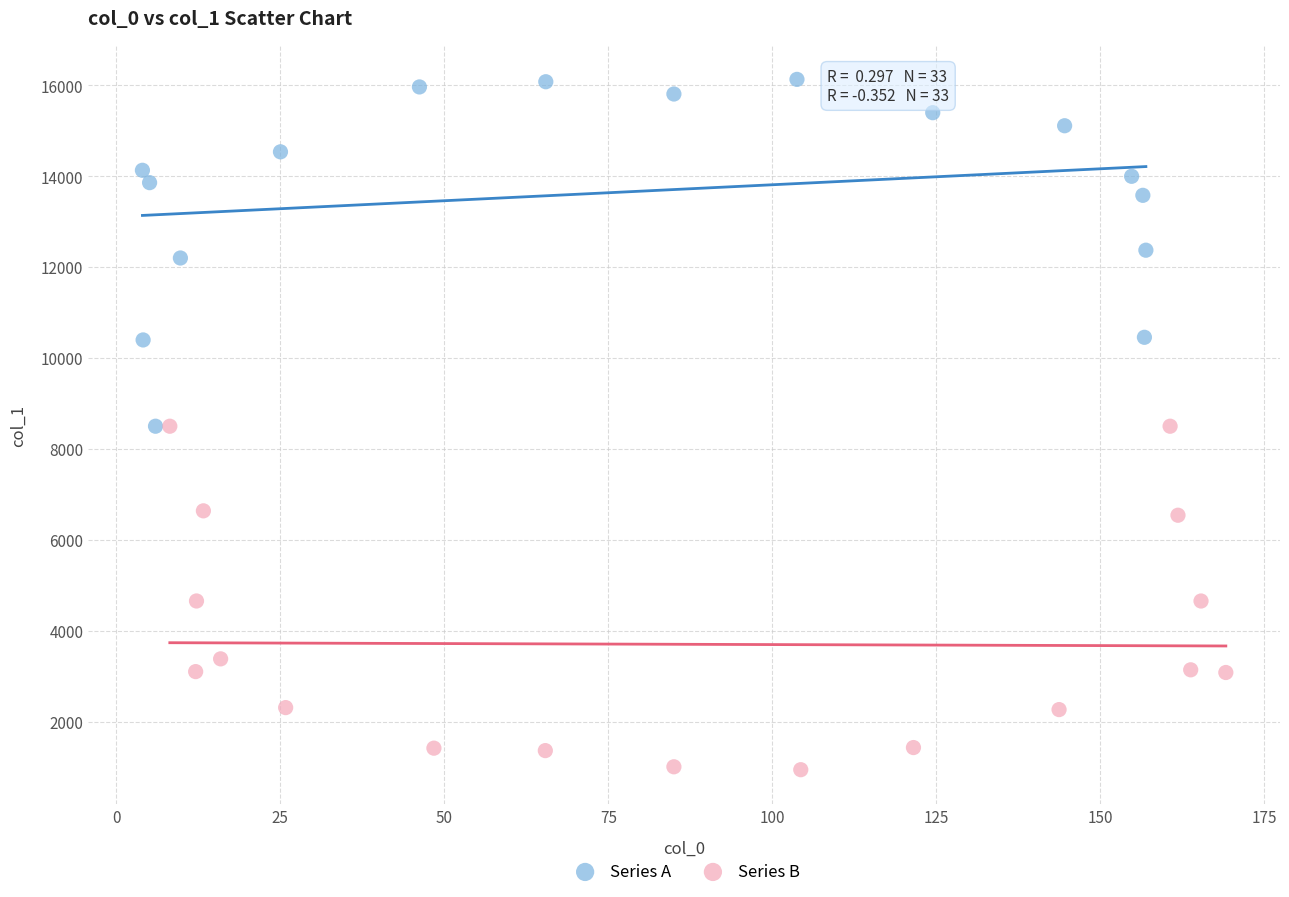

Which series reaches the maximum Y coordinate?

Series A